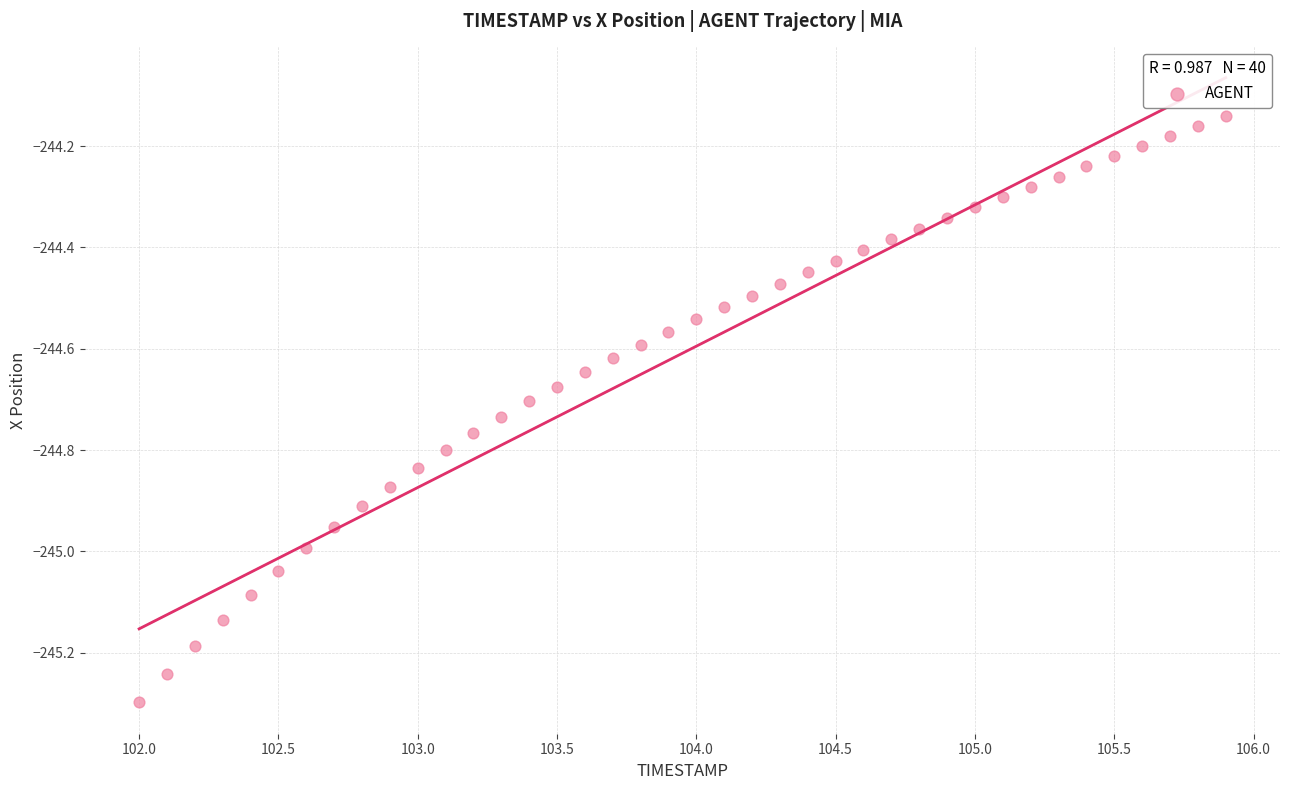

What is the range of Y values (max minus min)?

1.2